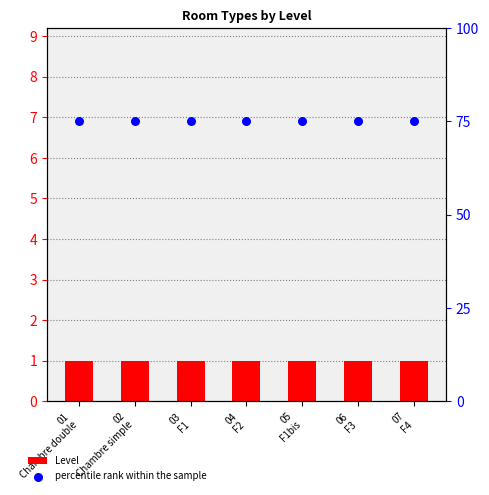

What are all the series names shown in the legend?

Level, percentile rank within the sample